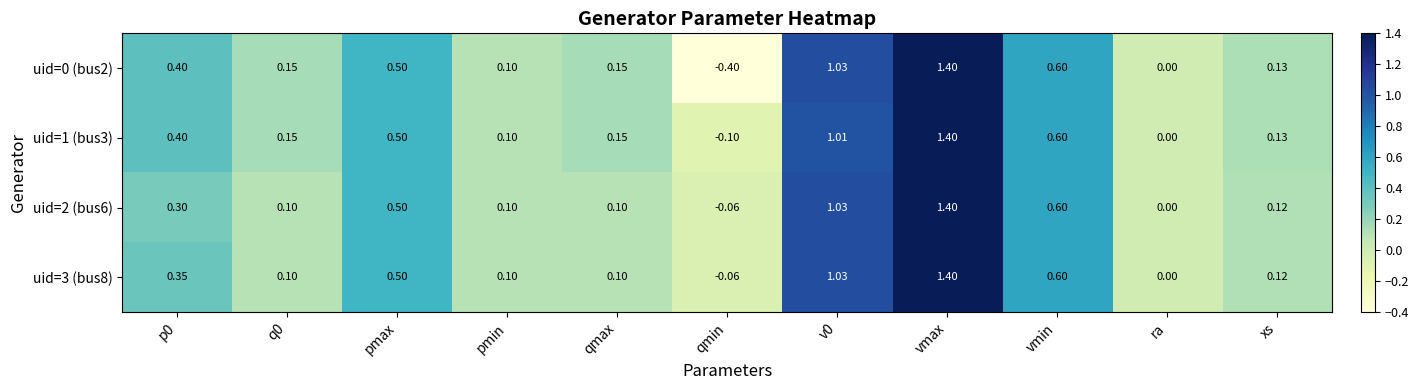

Where is uid=3 (bus8) nearest to the value 0?

ra